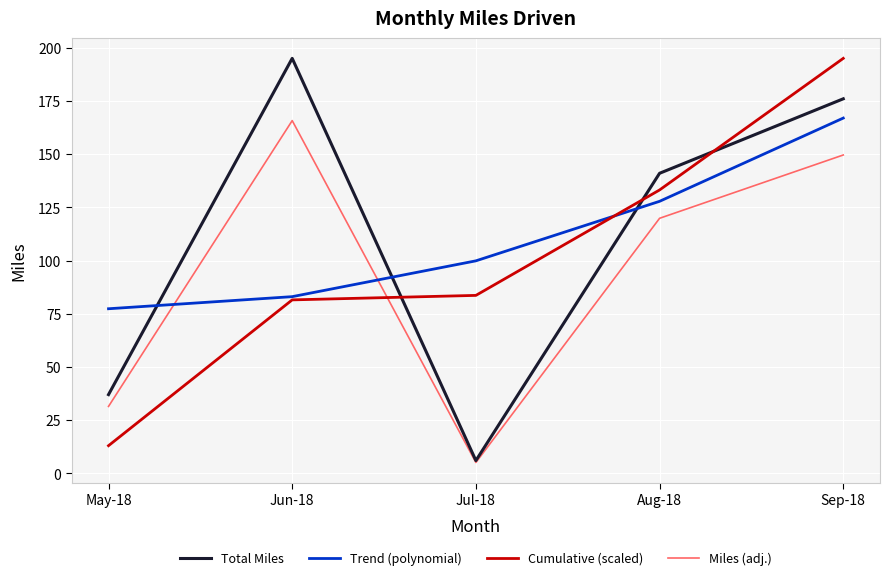

What are all the series names shown in the legend?

Total Miles, Trend (polynomial), Cumulative (scaled), Miles (adj.)